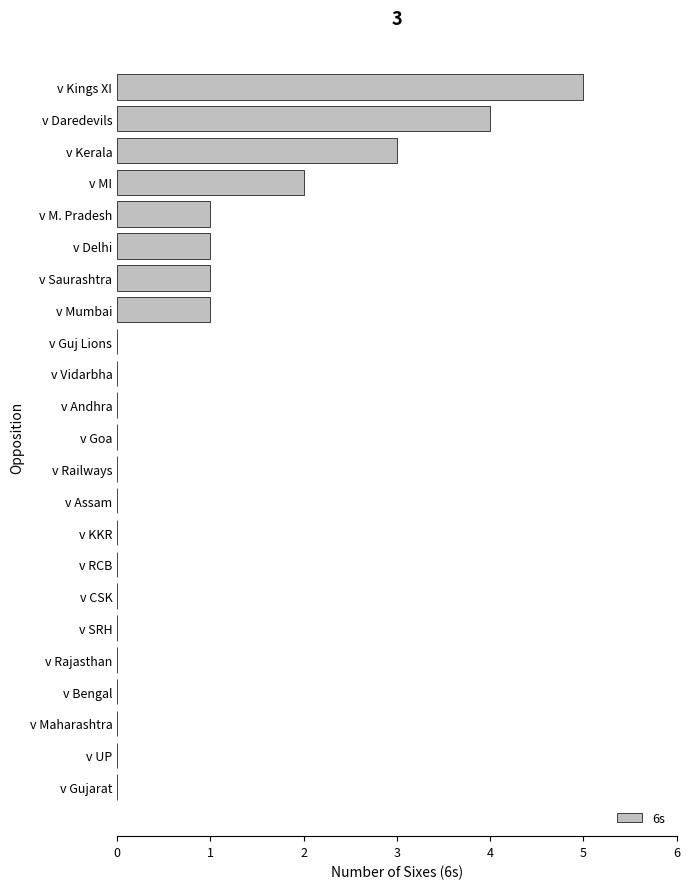

The chart shows a value of 0 at v CSK. True or false?

True